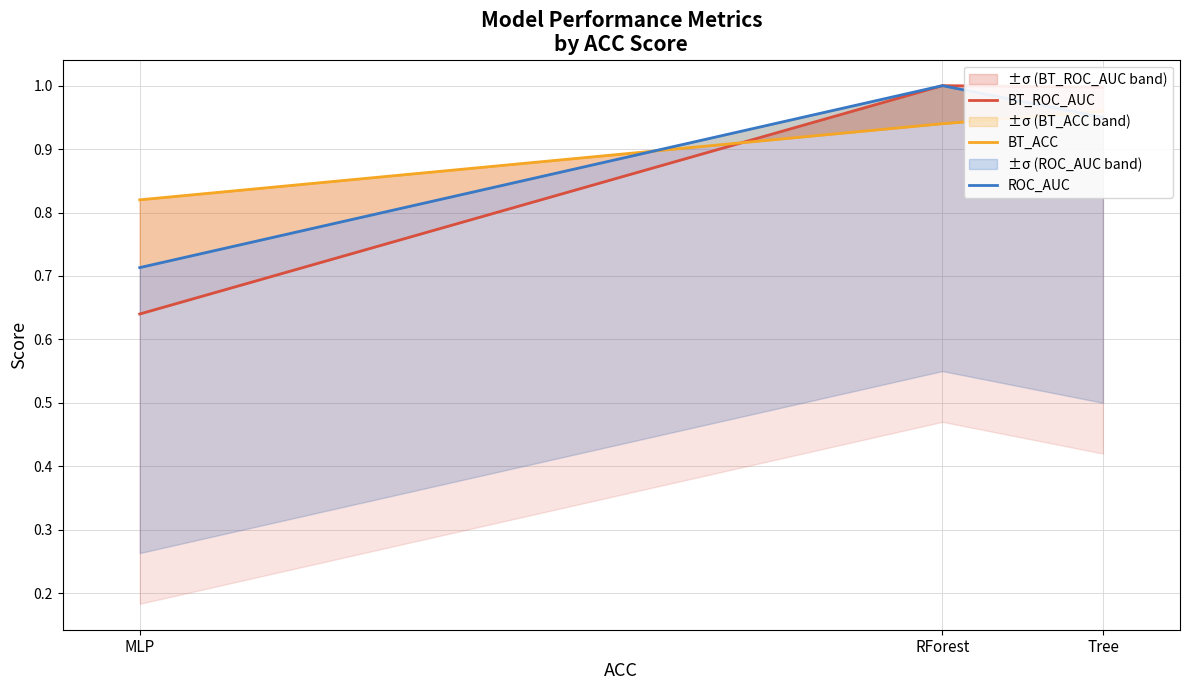

Reading left to right, what are all the values shown in this chart?

BT_ROC_AUC: MLP=0.6	RForest=1.0	Tree=1.0
BT_ACC: MLP=0.8	RForest=0.9	Tree=1.0
ROC_AUC: MLP=0.7	RForest=1.0	Tree=0.9